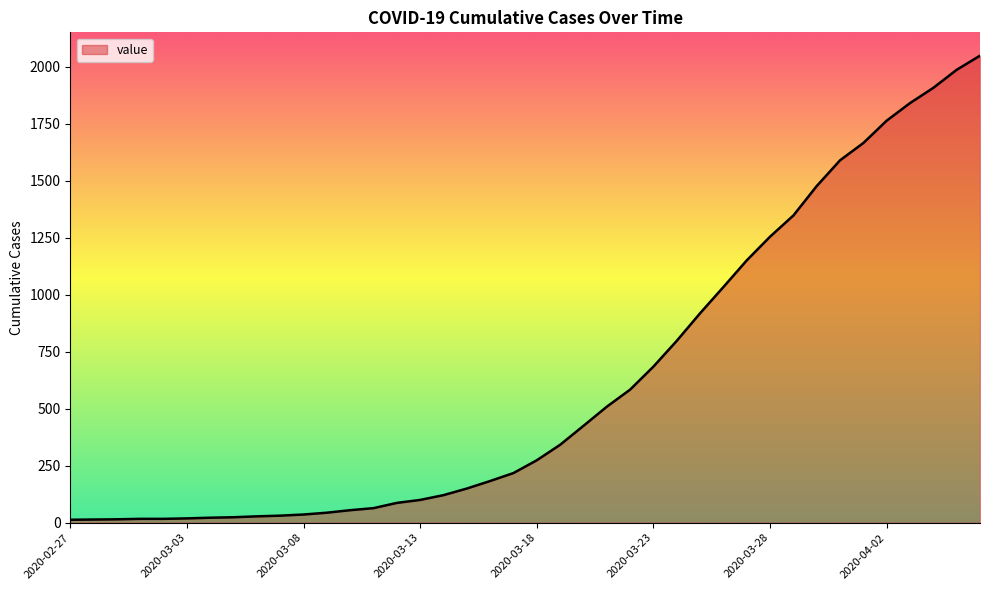

What is the maximum value shown in the chart?

2049